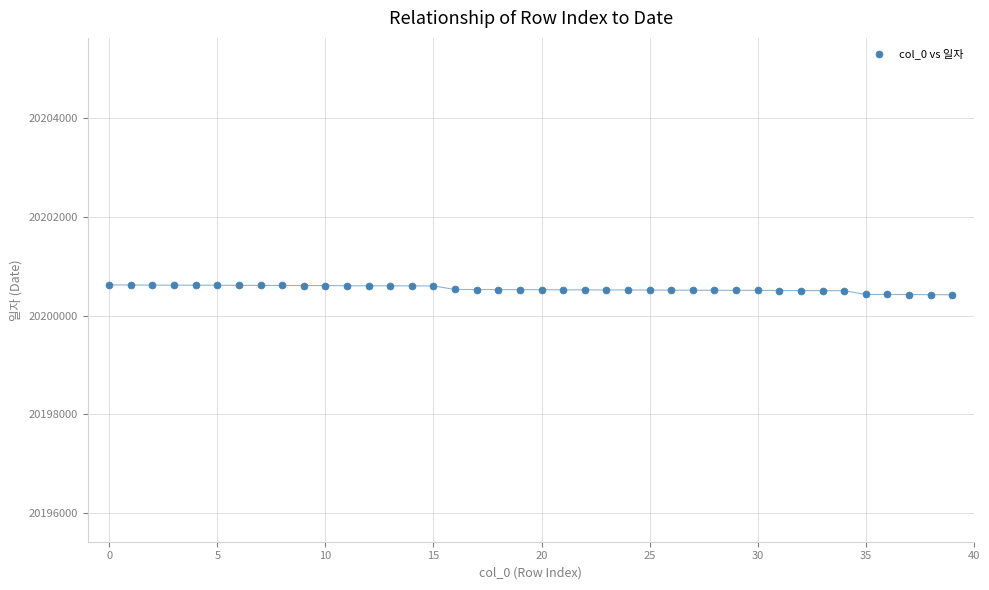

What is the range of Y values (max minus min)?

199